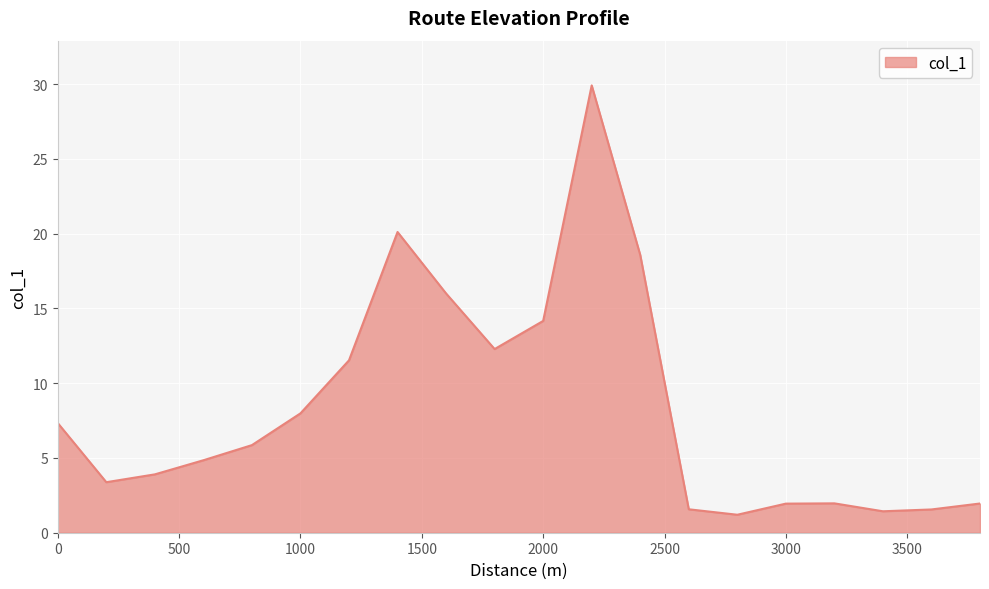

How many lines are shown in the chart?

1